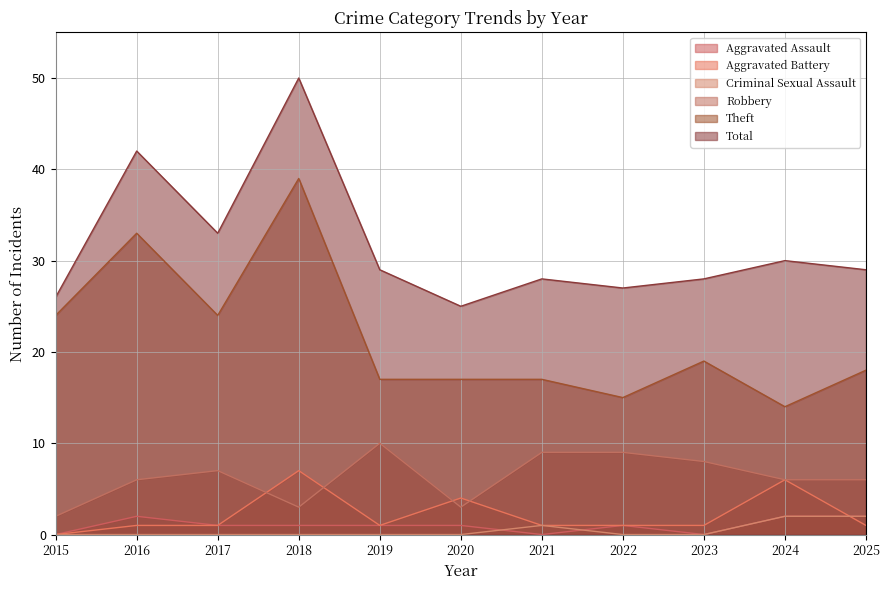

How many interior local valleys does the Theft series have?

3